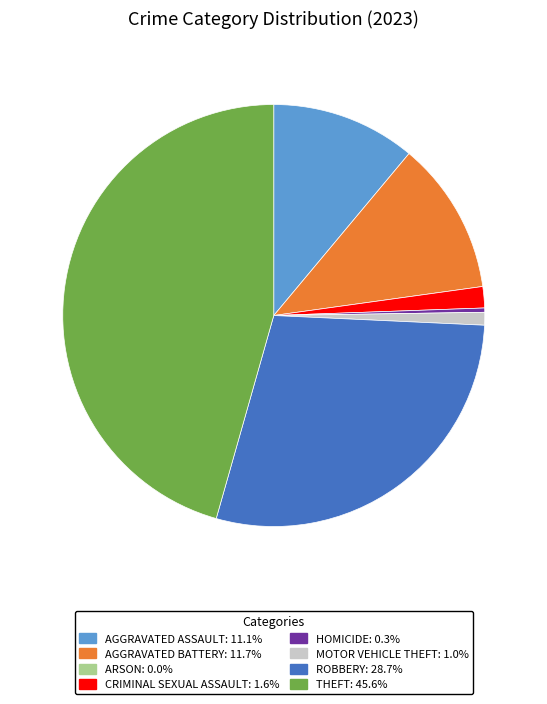

Is there a majority slice in this chart?

No